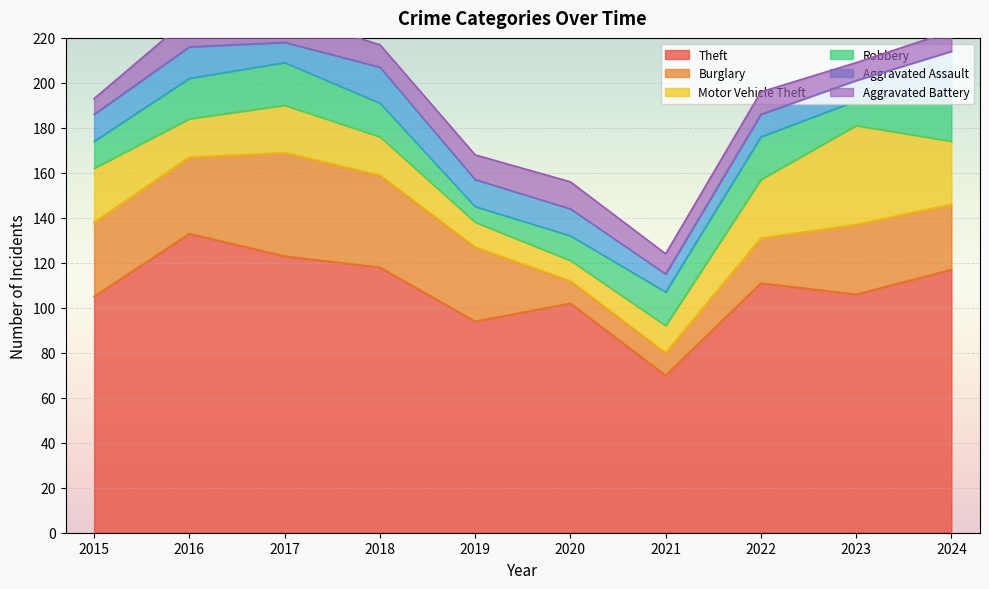

Does the chart display data point markers on the line(s)?

No